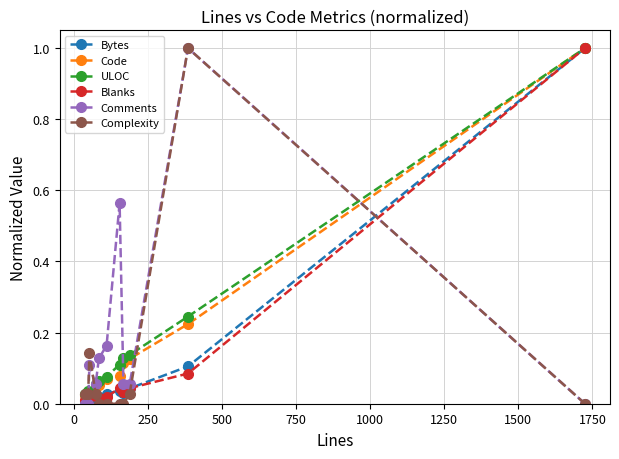

Count the number of data series in this chart.

6